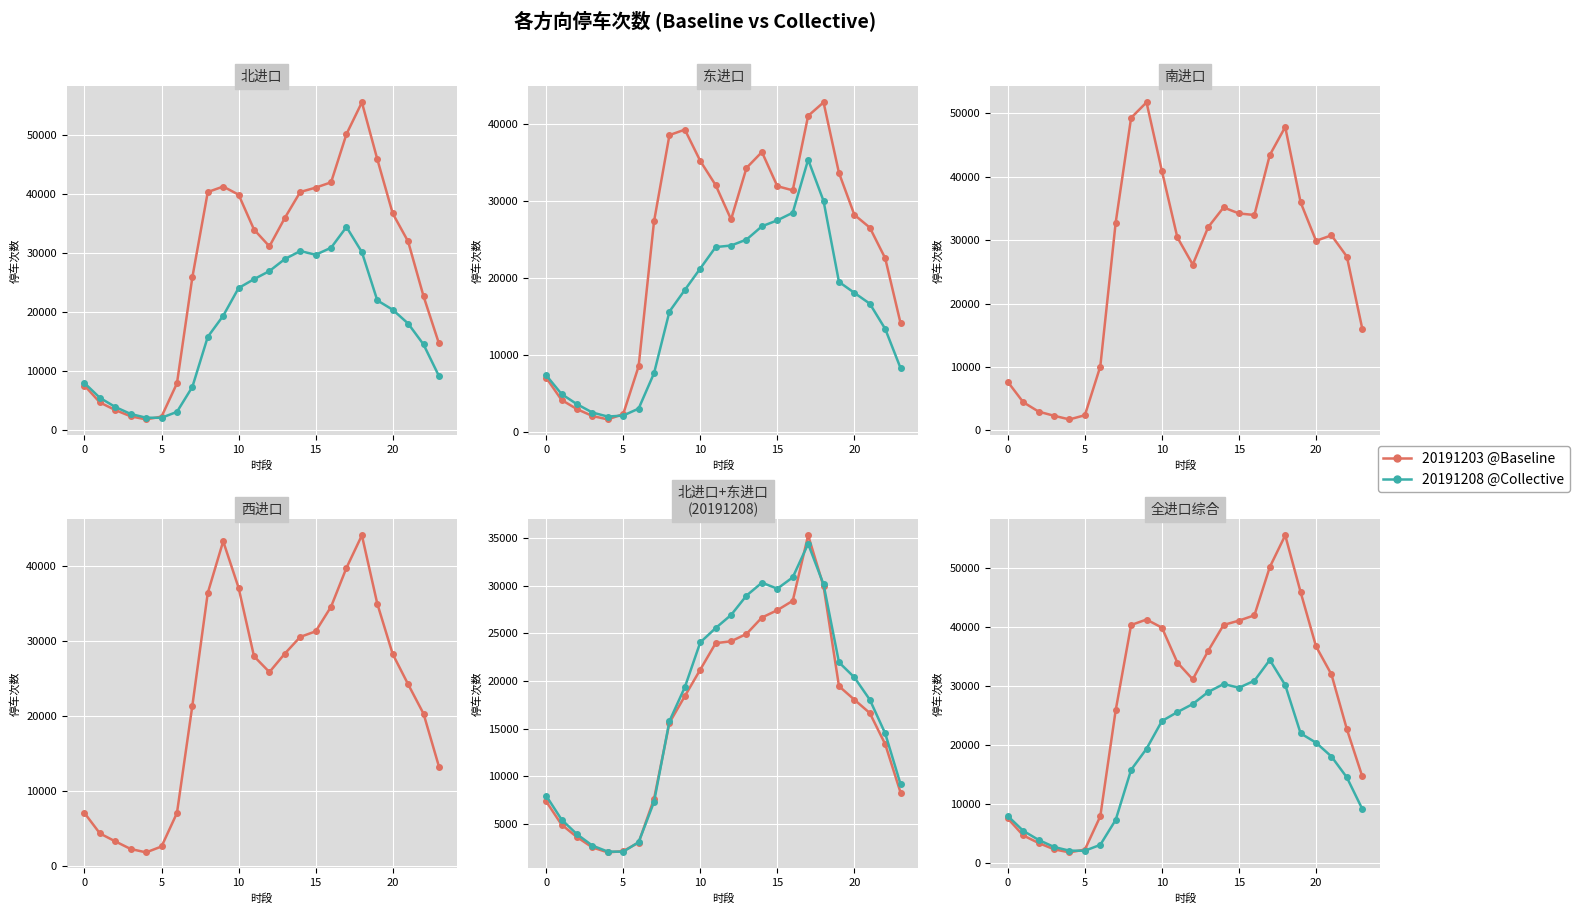

Is it true that 20191208@Collective equals 19356 at 9?

True